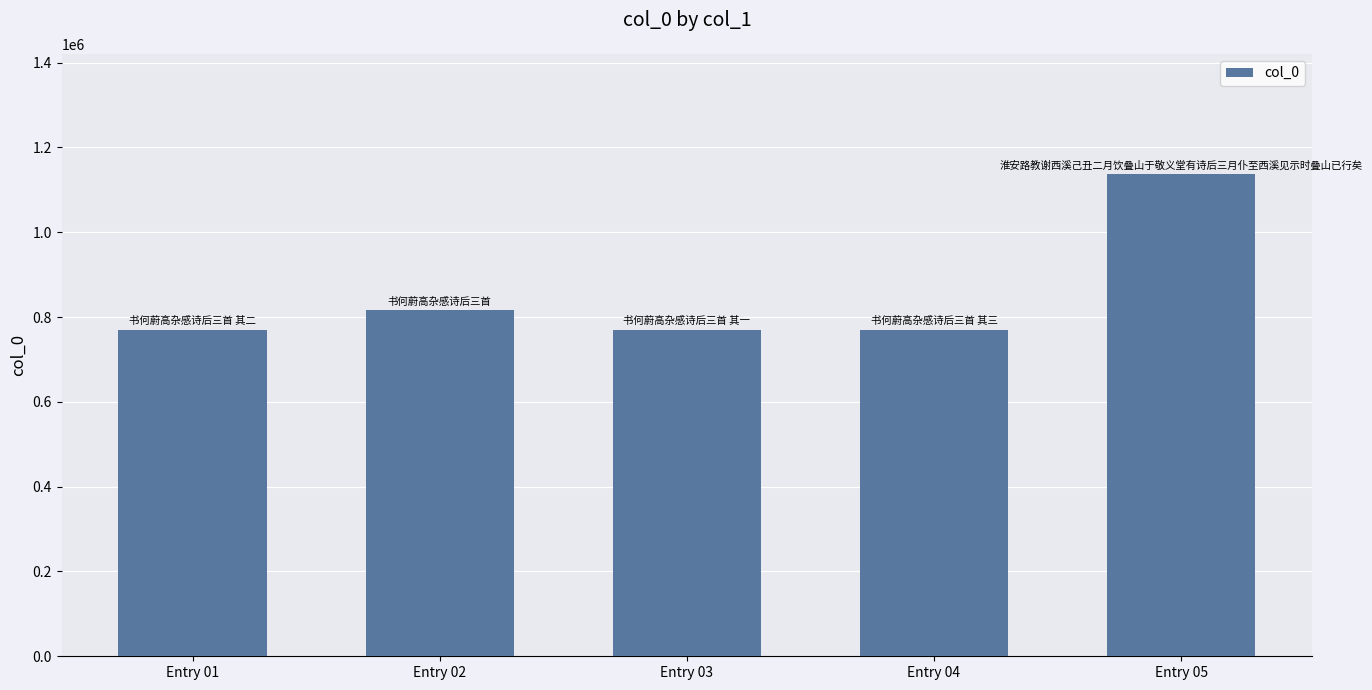

The value at Entry 05 is 629494. True or false?

False